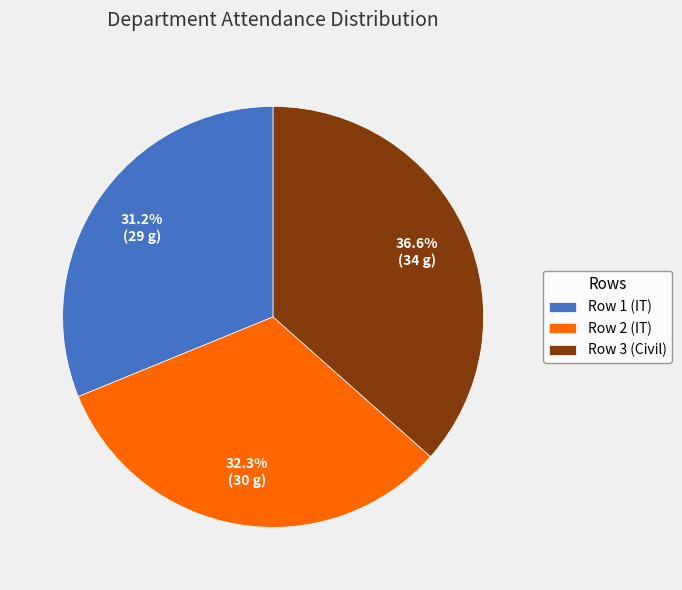

Combined, what portion of the pie is Row 3 (Civil) and Row 1 (IT)?

67.7%